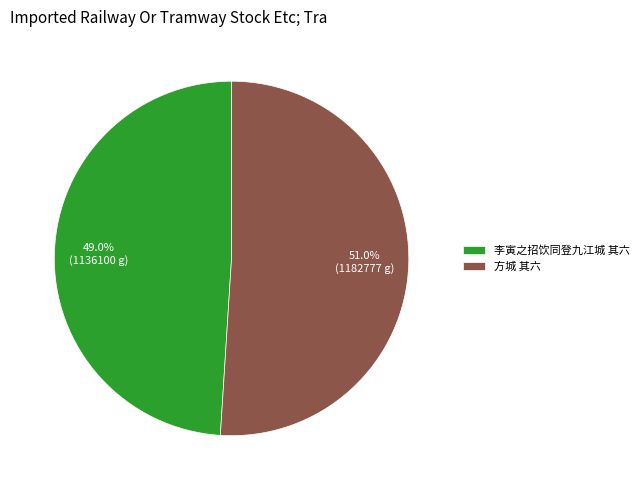

How many slices are in this pie chart?

2